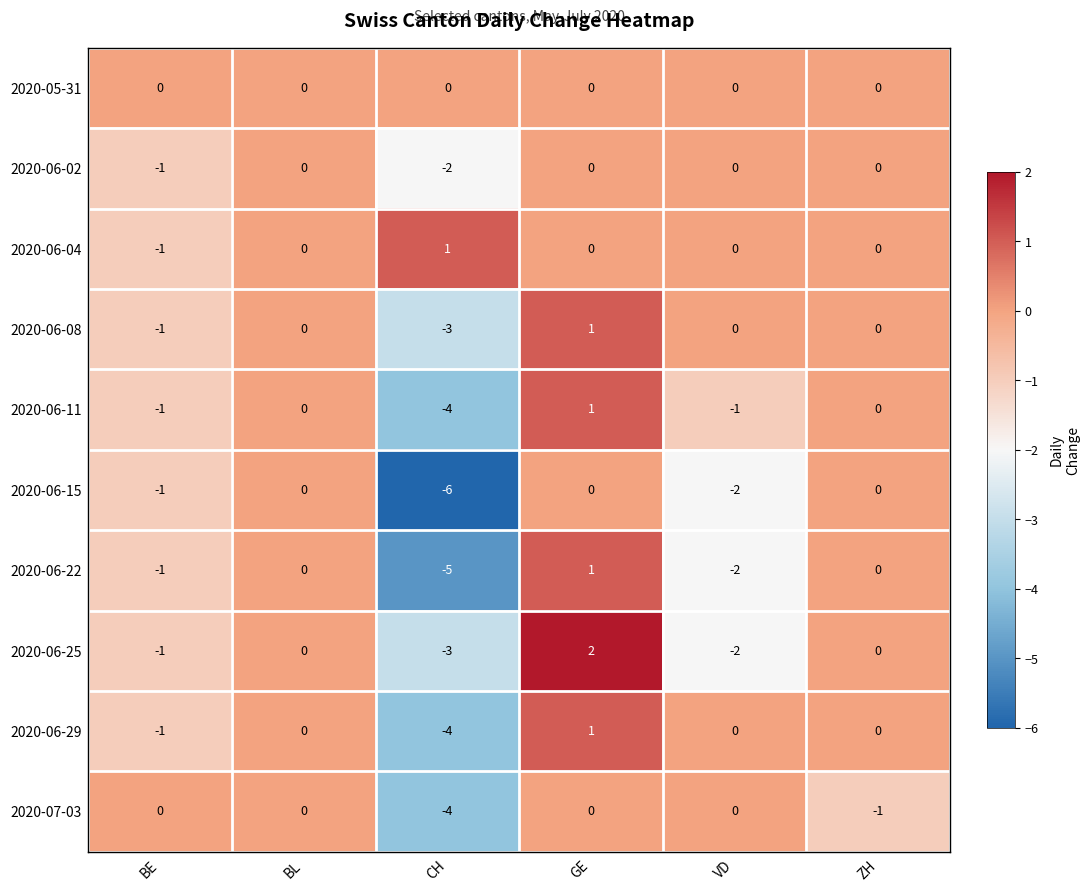

Is it true that 2020-06-11 equals 0 at ZH?

True